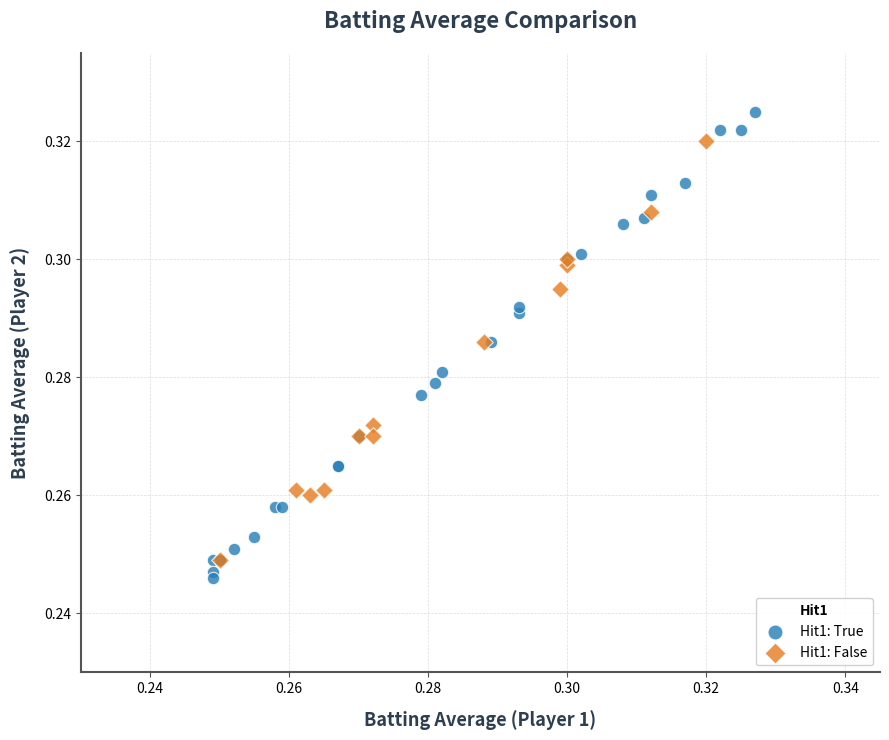

Which series contains the highest Y value?

Hit1: True